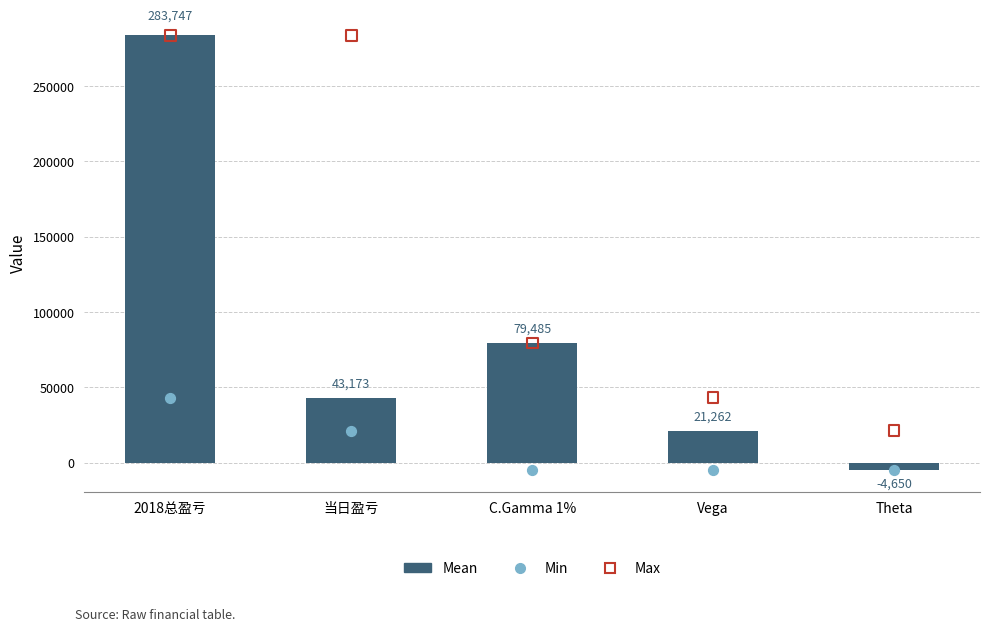

Is the value of Max at 2018总盈亏 greater than the value of Min at Vega?

Yes